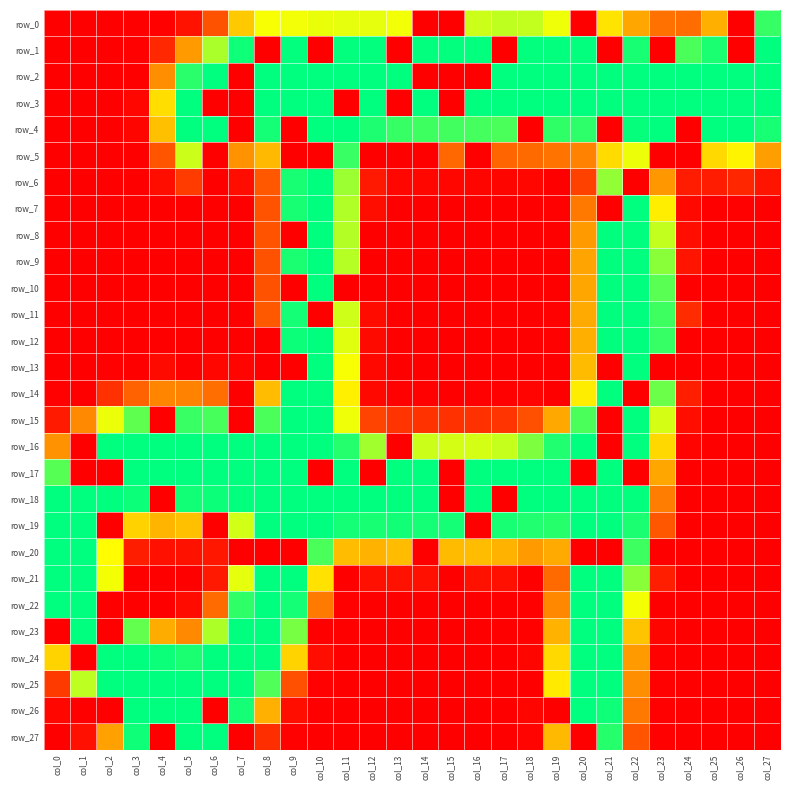

Which category has the lowest value in the row_17 series?

col_1